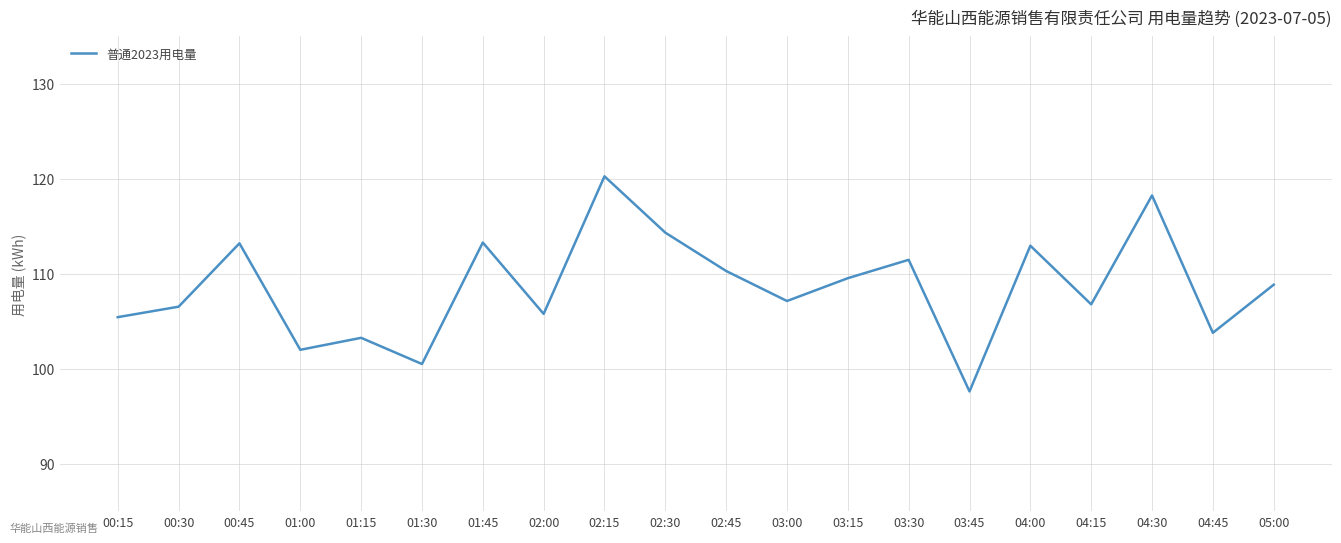

Approximately how many times larger is the value at 00:30 compared to 02:45?

1.0